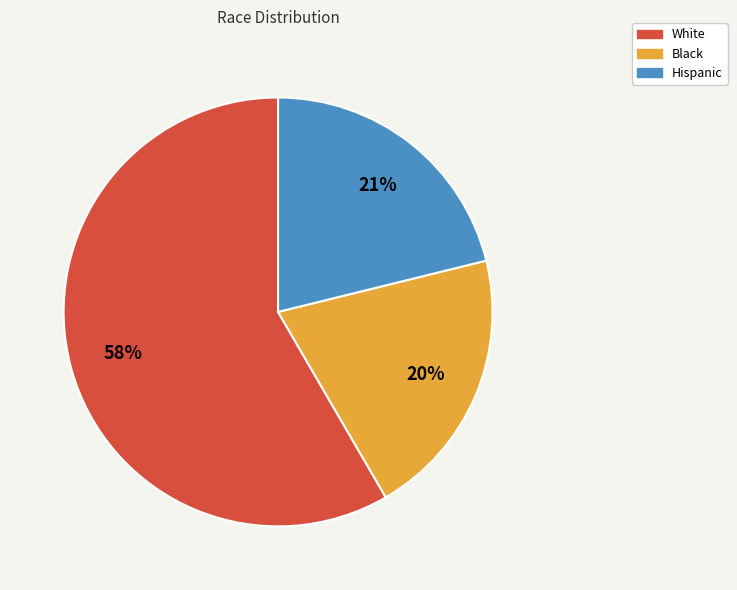

To the nearest percent, what is the difference between the White and Black slice percentages?

38%